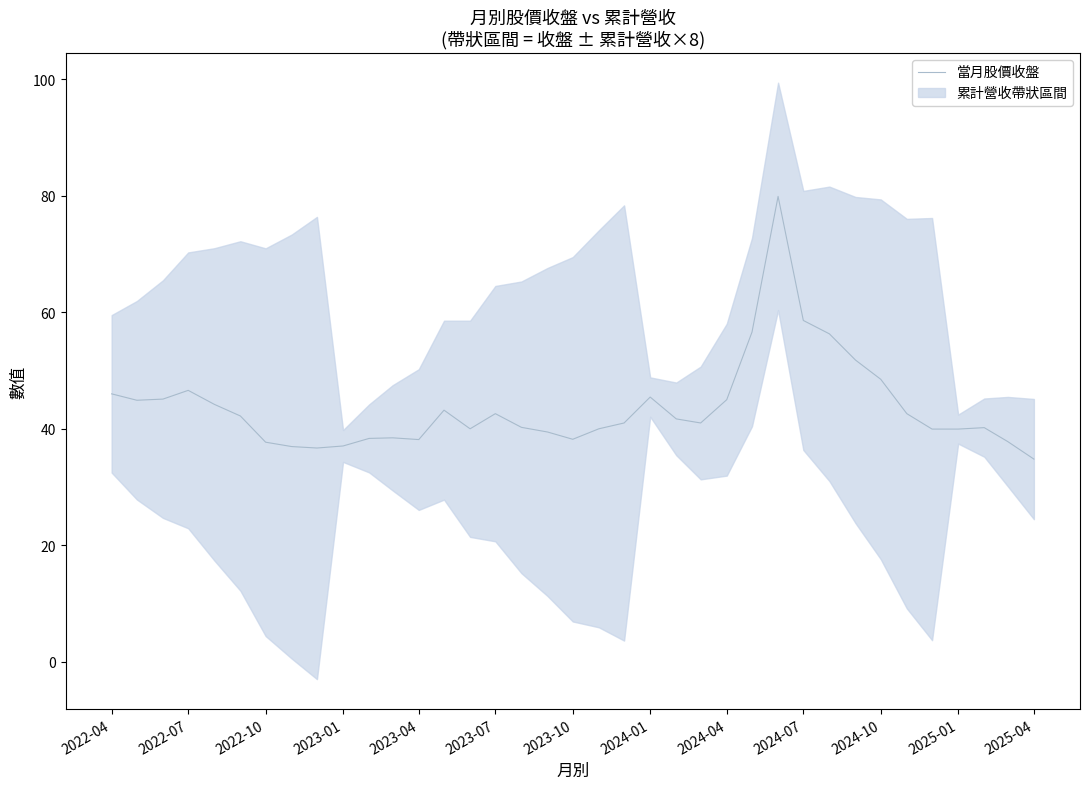

What is the difference between the second highest and second lowest values?

21.9